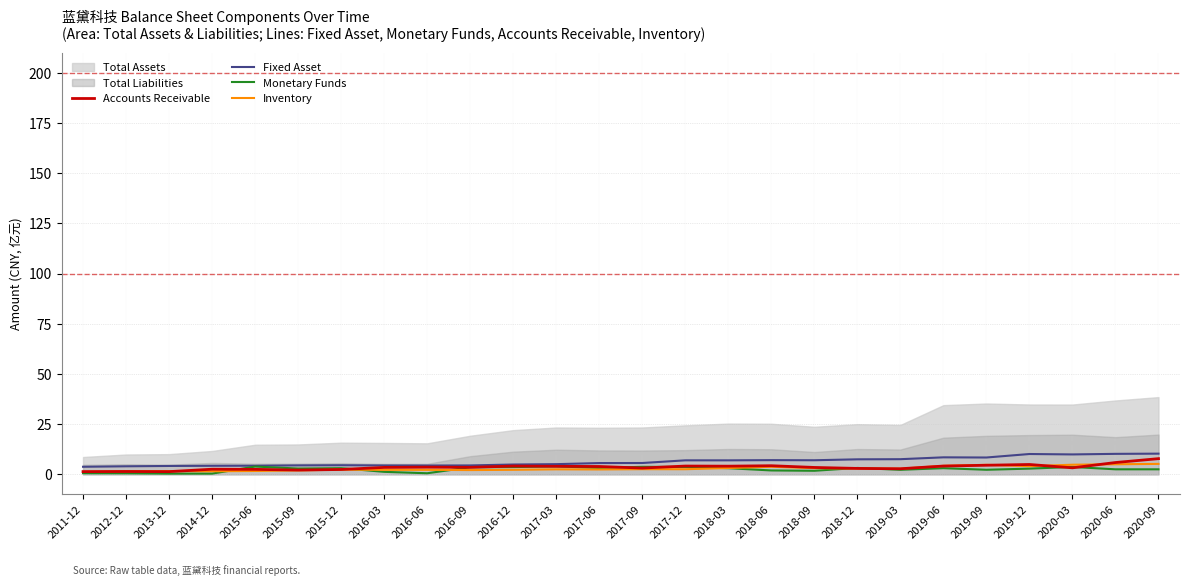

True or false: Accounts Receivable and Monetary Funds cross at least once.

True